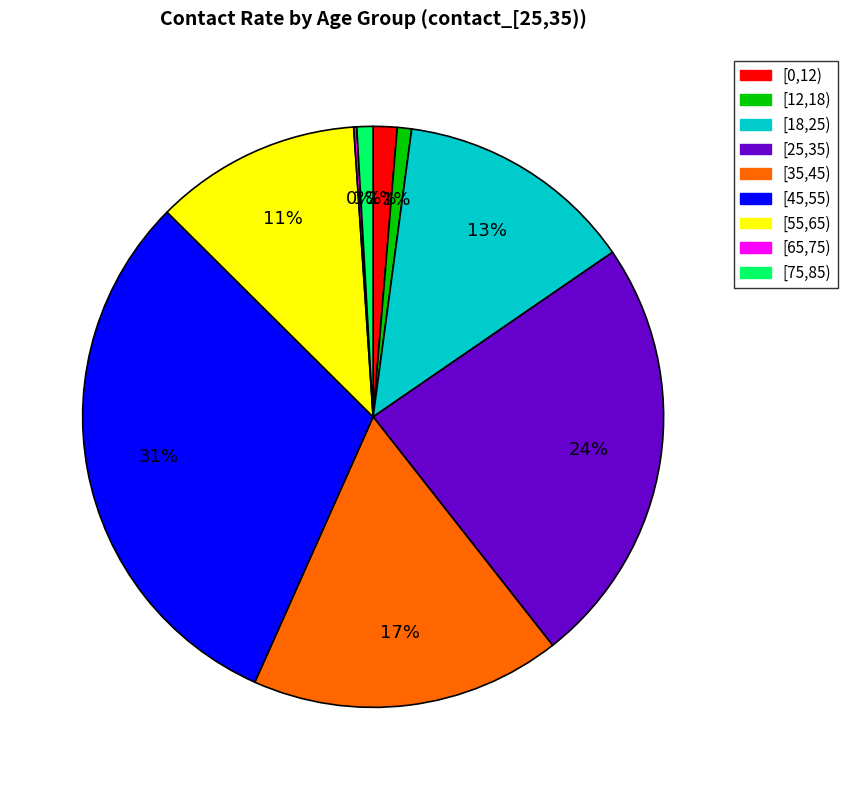

Is it true that [0,12) is 11% of the pie?

False